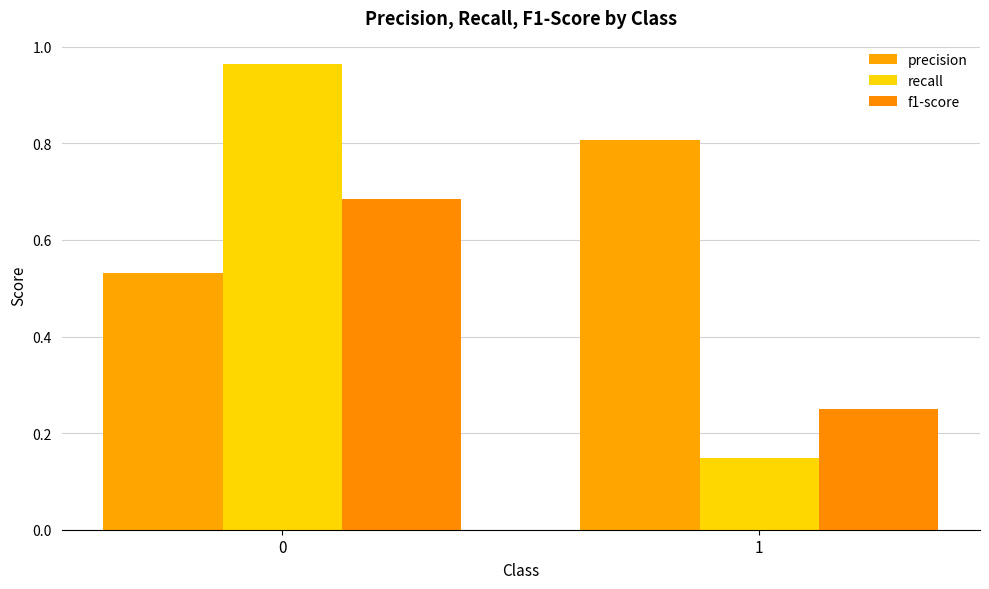

Is it true that f1-score equals 0.2 at 1?

True